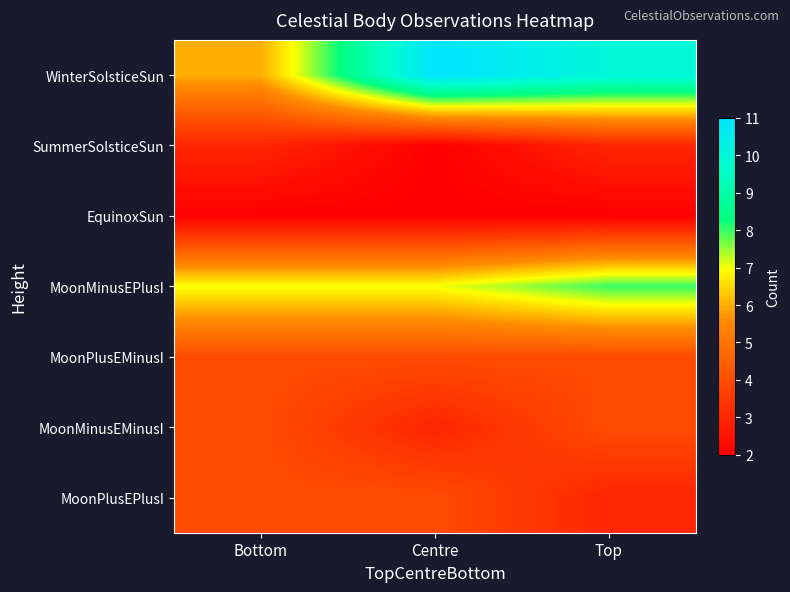

Which series has the largest total across all categories?

WinterSolsticeSun